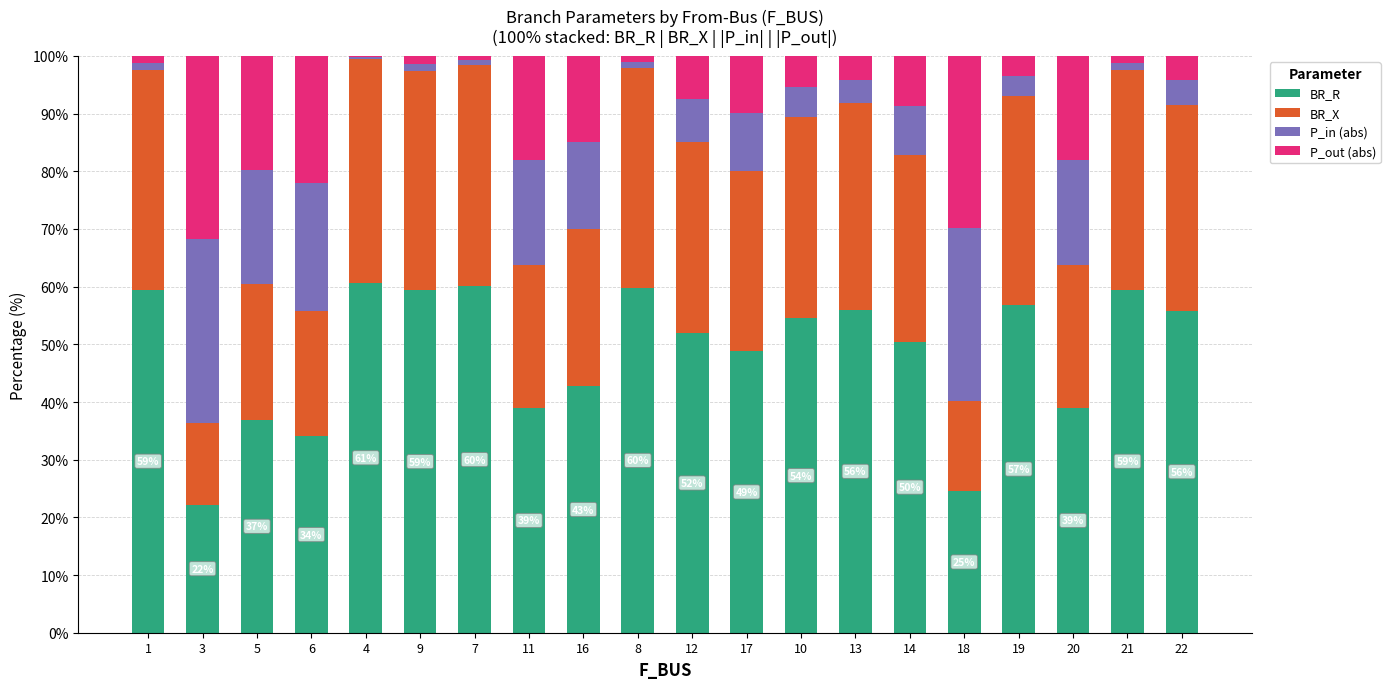

What is the maximum value for BR_R?

60.7